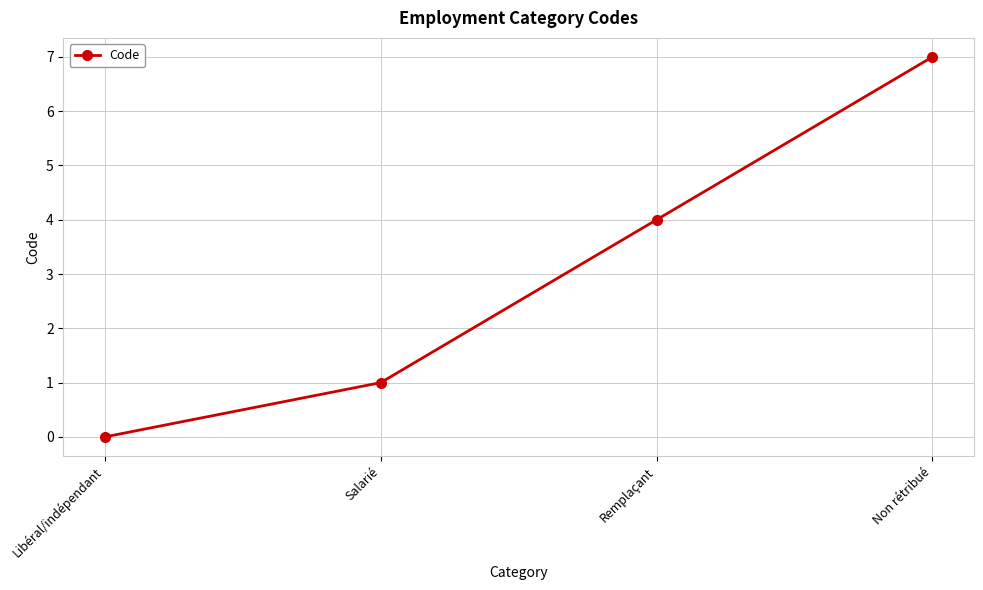

How many lines are shown in the chart?

1